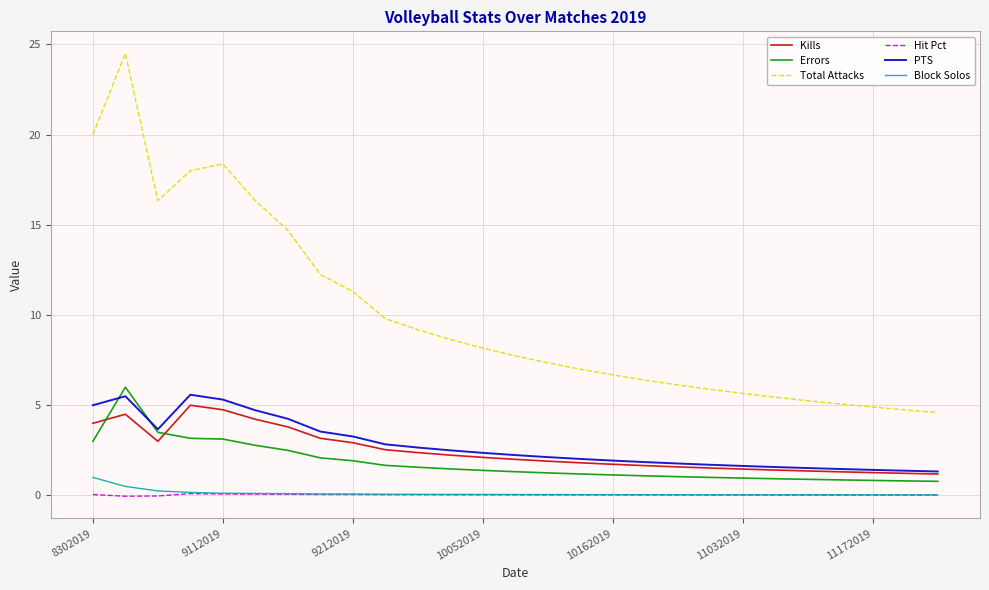

True or false: Hit Pct and Total Attacks intersect in this chart.

False